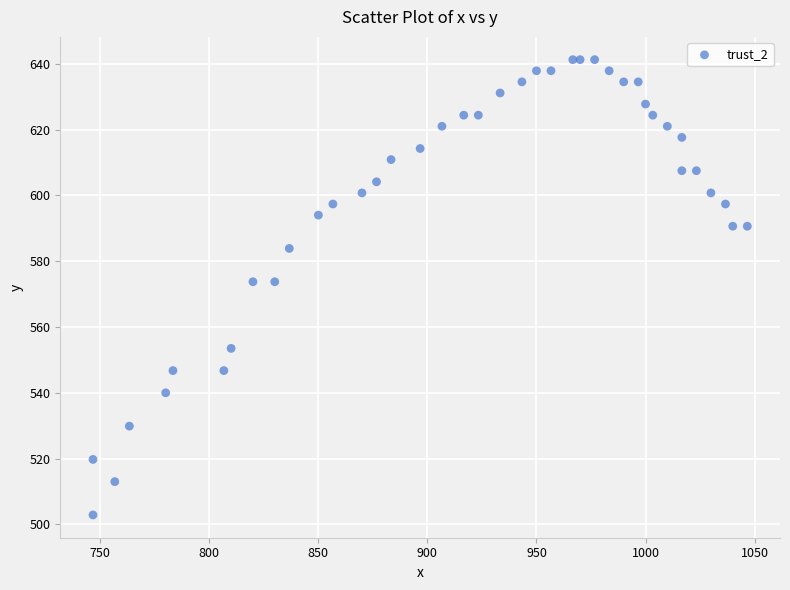

What is the range of X values (max minus min)?

300.0